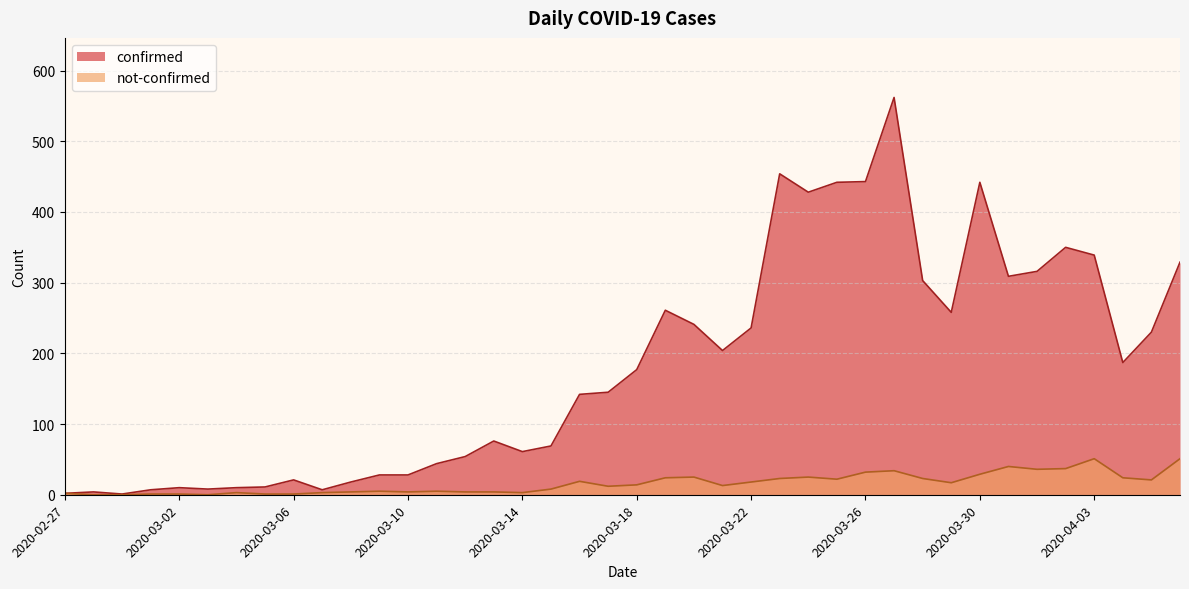

Is the value of confirmed at 2020-03-04 greater than the value of not-confirmed at 2020-03-28?

No